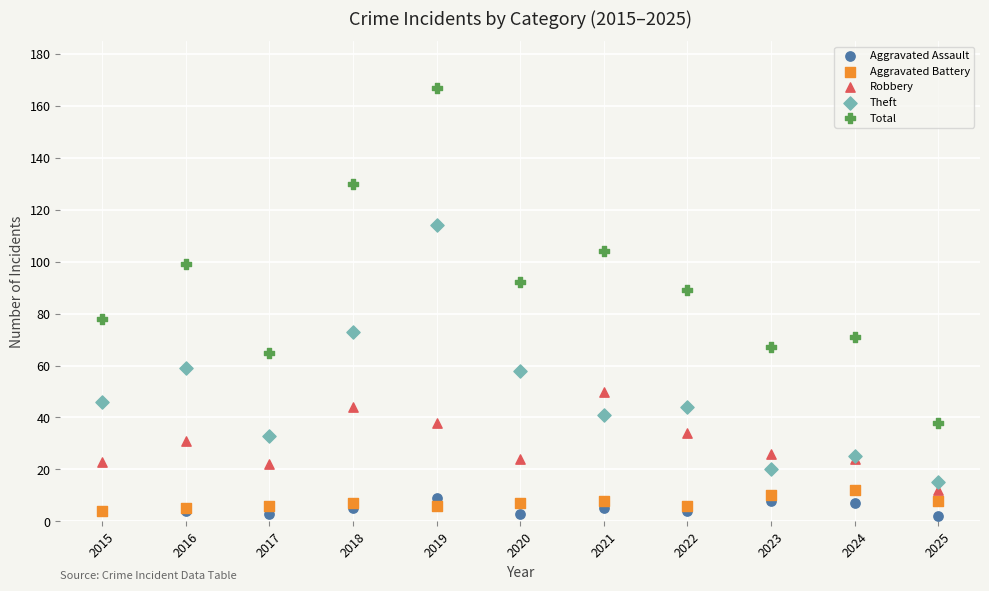

Which series reaches the maximum Y coordinate?

Total